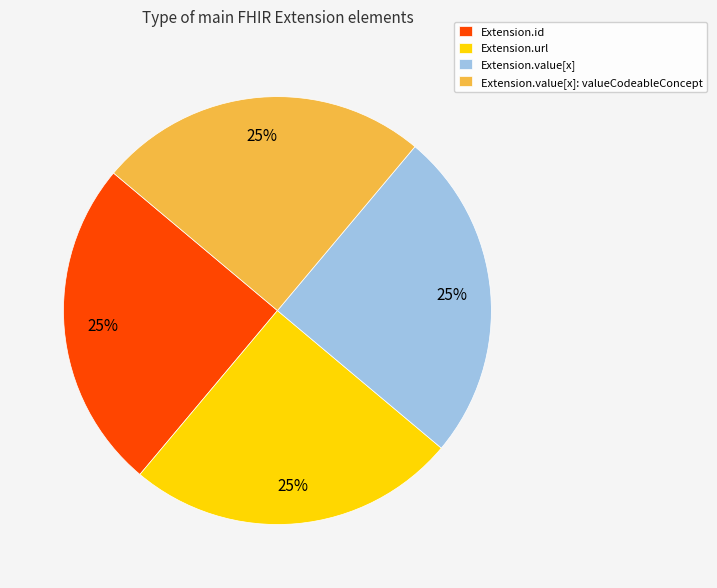

Does any single category account for the majority?

No